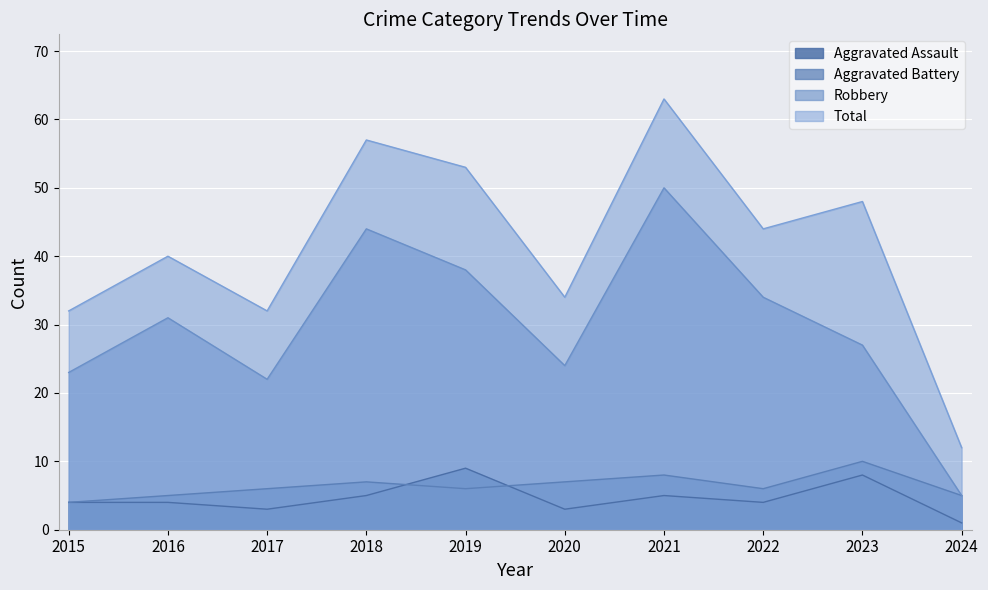

What is the value of the Robbery point at the 6th from the left?

24